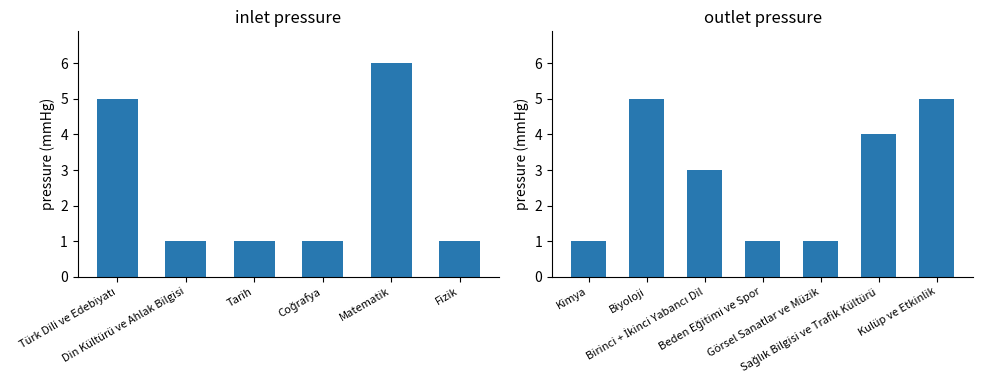

What is the value of the 6th bar from the left?

4